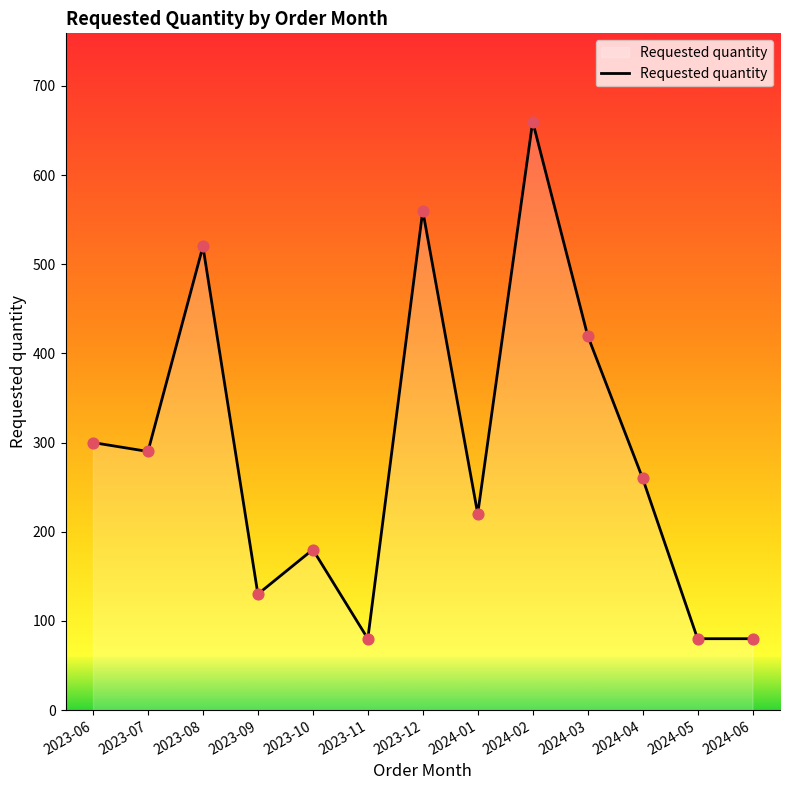

What is the change in value from 2024-02 to 2024-05?

-580